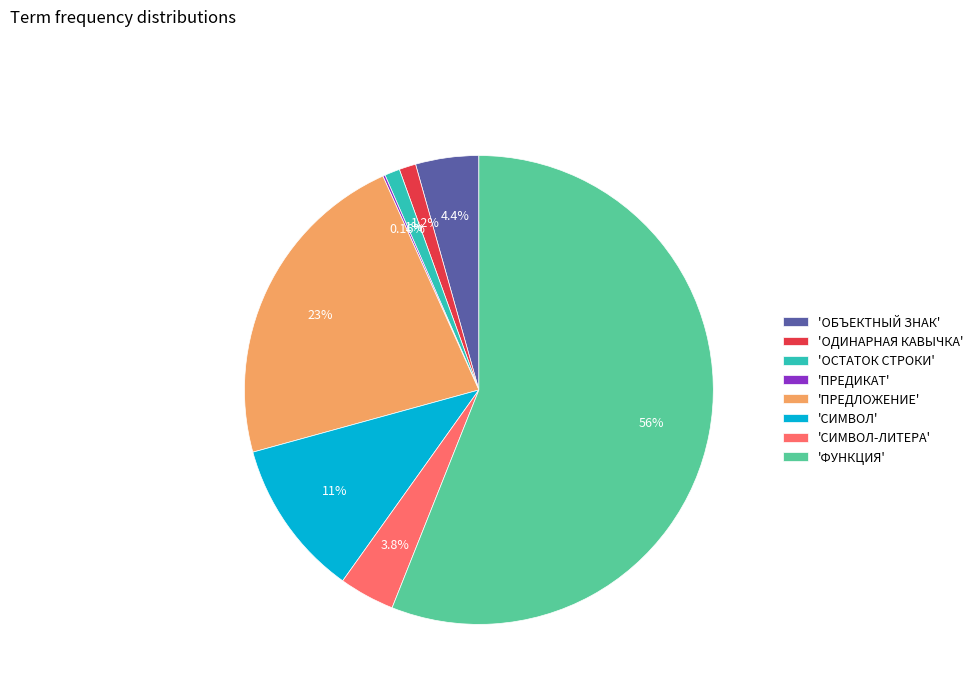

Do 'ОБЪЕКТНЫЙ ЗНАК' and 'СИМВОЛ-ЛИТЕРА' together represent more than half of the pie?

No